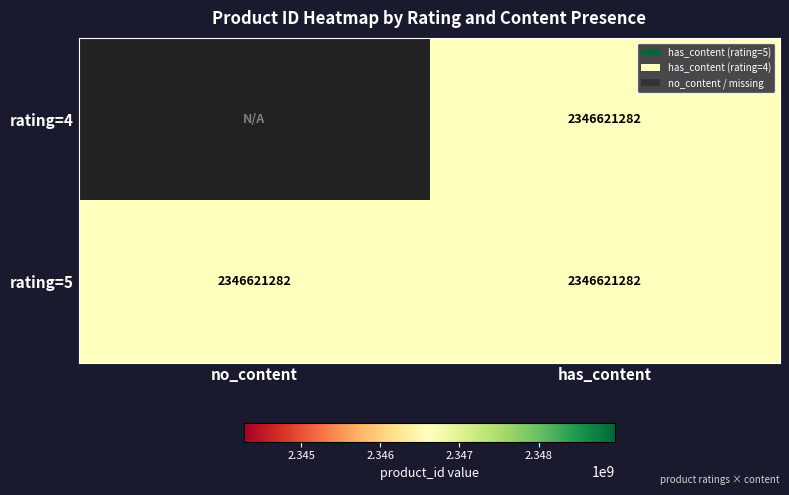

List the series in order of their peak value, lowest first.

rating=4, rating=5